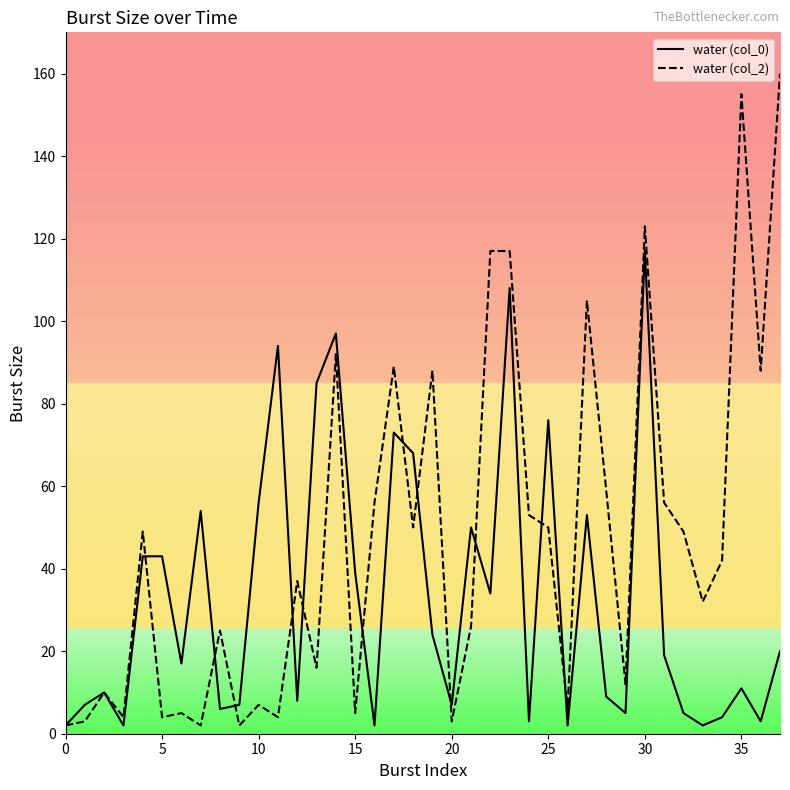

Which series has the largest range (max minus min)?

water (col_2)